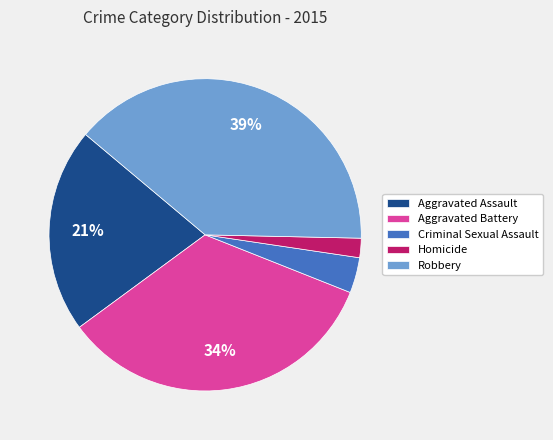

Is Aggravated Battery the majority of the pie?

No